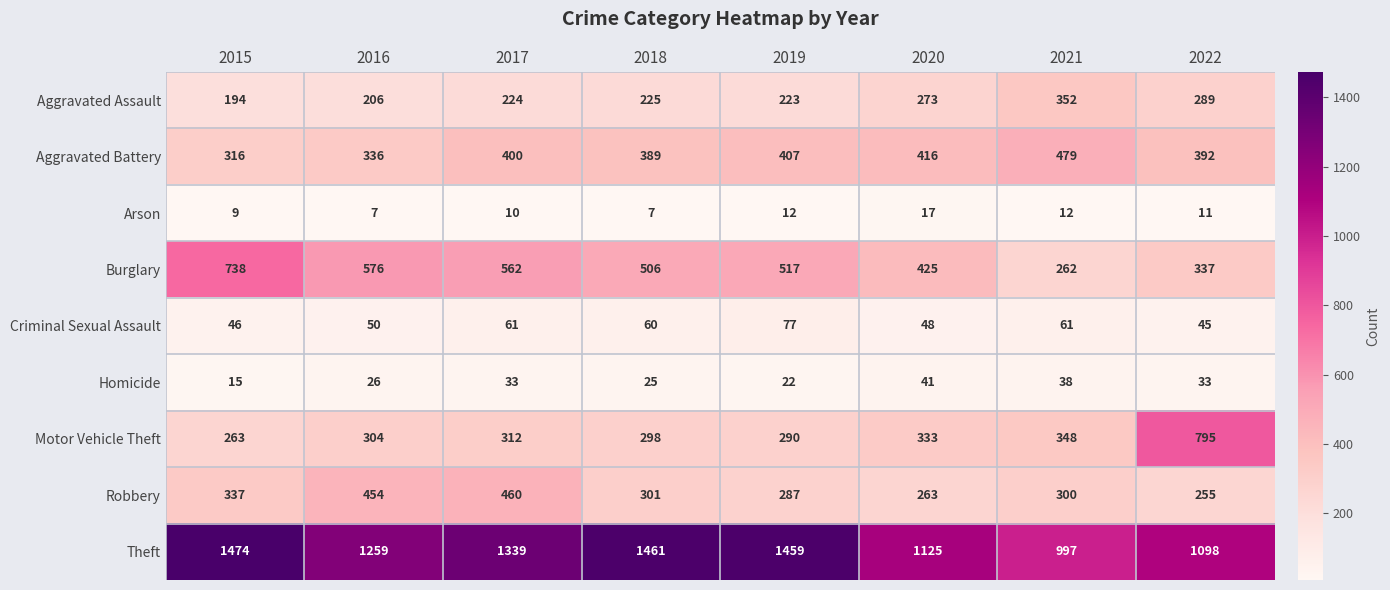

The value of Criminal Sexual Assault at 2021 is 33. True or false?

False